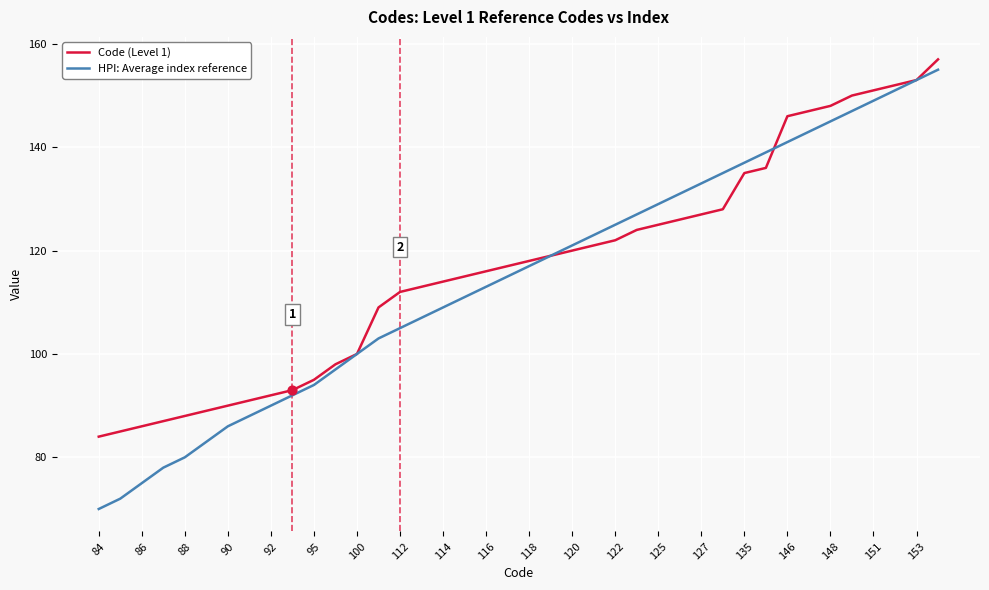

What are all the series names shown in the legend?

Code (Level 1), HPI: Average index reference